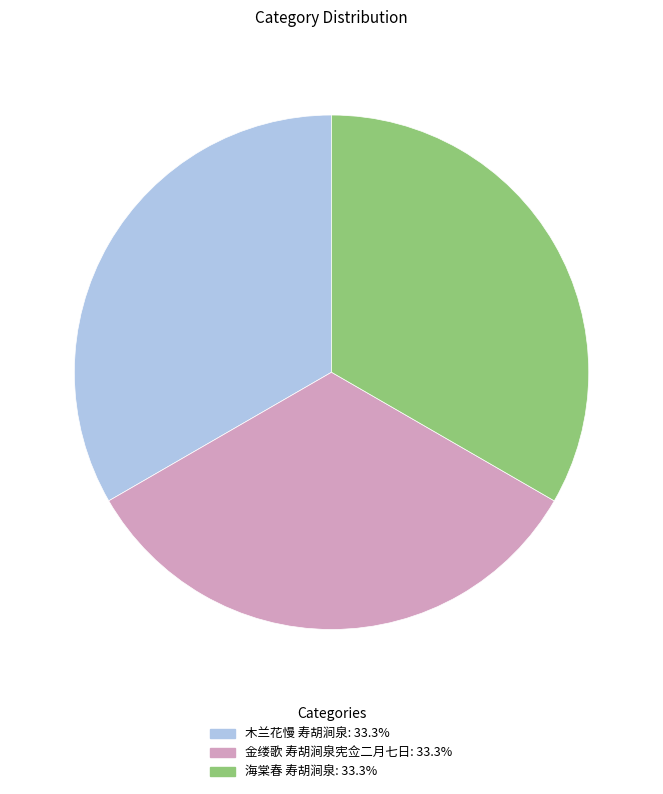

Do 木兰花慢 寿胡涧泉 and 海棠春 寿胡涧泉 together represent more than half of the pie?

Yes